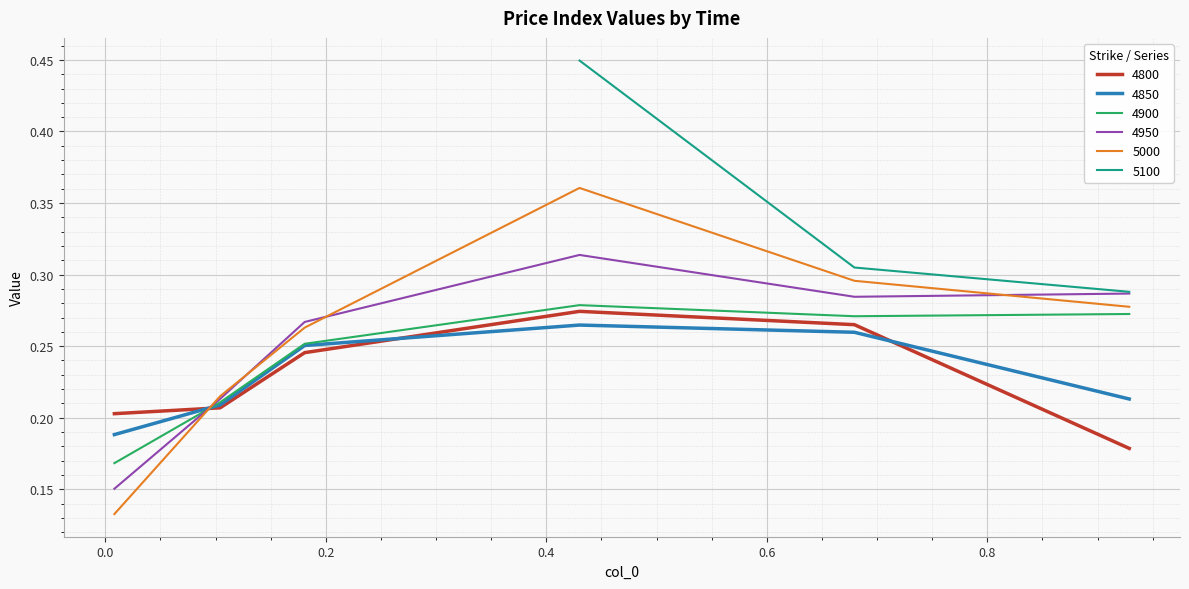

Is the value of 5000 at 0.00821917808219178 greater than the value of 4950 at 0.00821917808219178?

No